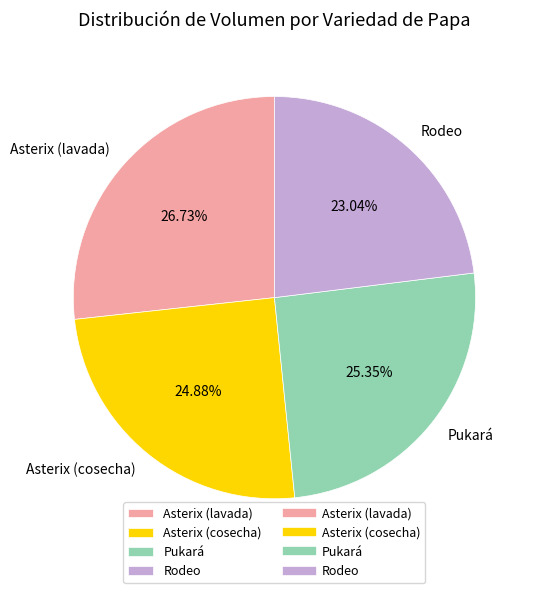

Approximately how many times larger is the value at Asterix (cosecha) compared to Pukará?

1.0